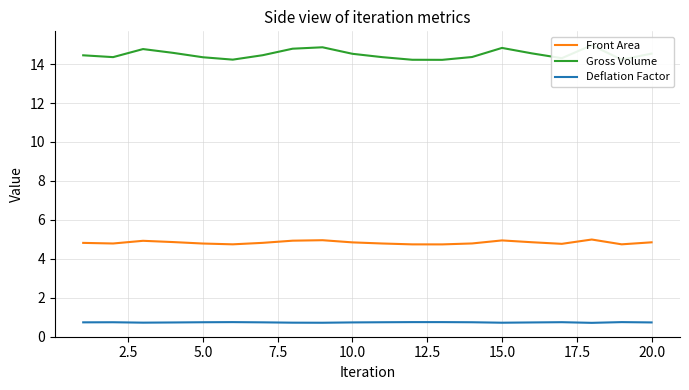

Which series has the widest spread of values?

Gross Volume